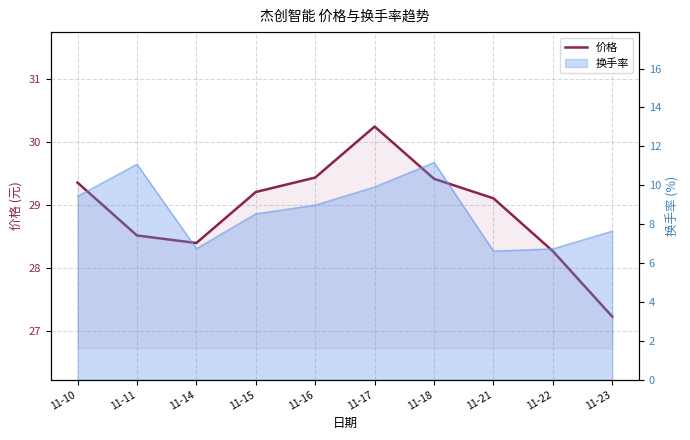

What is the average value?

28.9